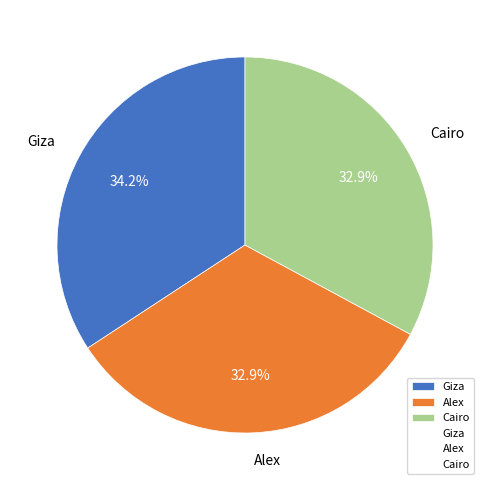

Is there a majority slice in this chart?

No